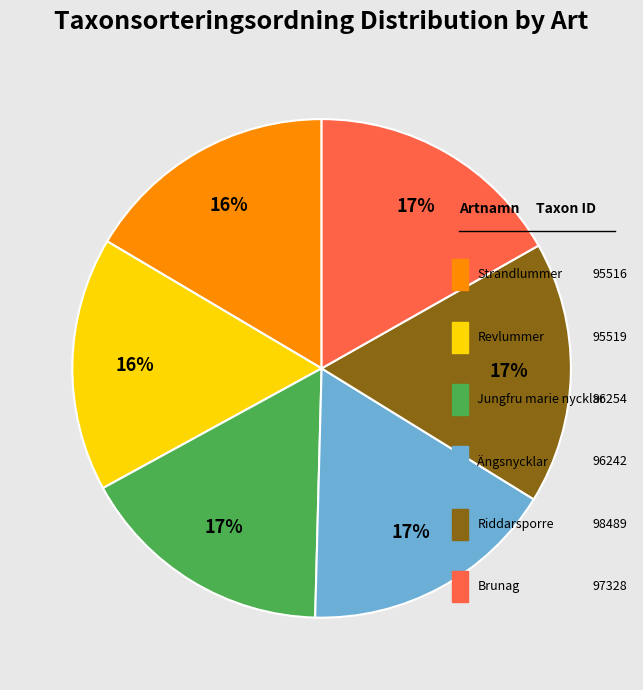

Does any single category account for the majority?

No